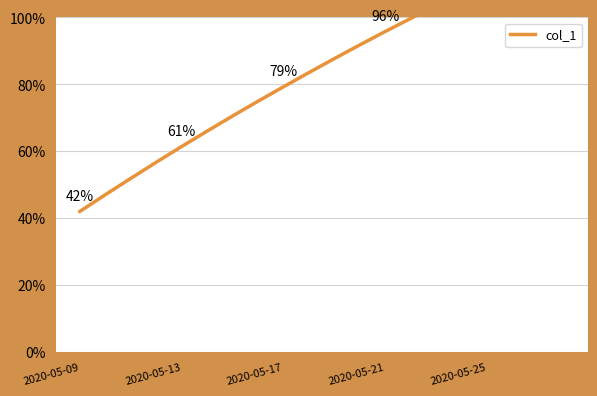

What is the minimum value shown in the chart?

0.4